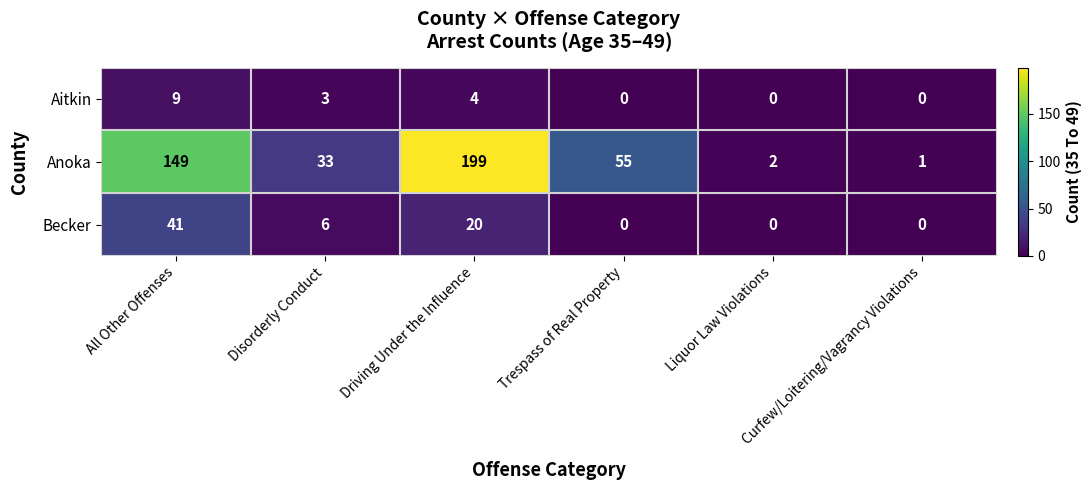

At which label does Anoka reach its peak?

Driving Under the Influence